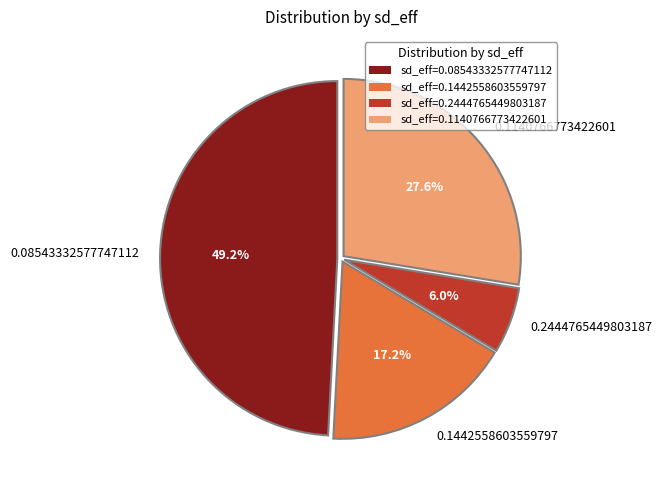

To the nearest percent, what is the average slice percentage?

25%